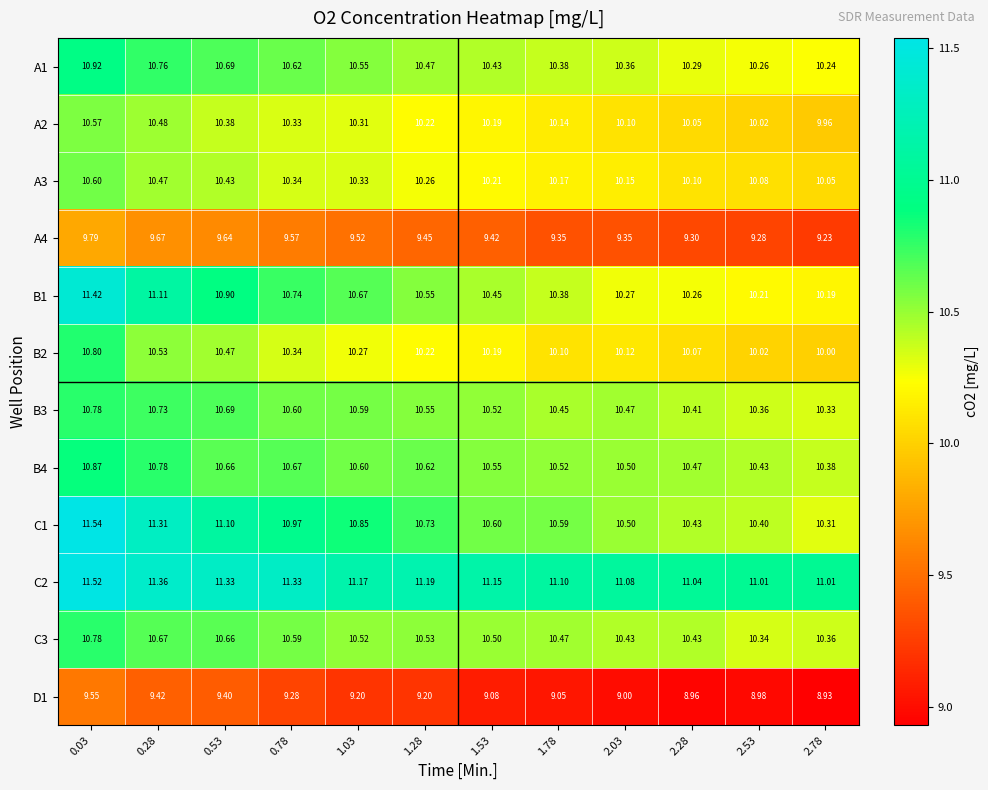

Reading right to left, transcribe all the data shown in this chart.

A1: 2.78=10.2	2.53=10.3	2.28=10.3	2.03=10.4	1.78=10.4	1.53=10.4	1.28=10.5	1.03=10.6	0.78=10.6	0.53=10.7	0.28=10.8	0.03=10.9
A2: 2.78=10.0	2.53=10.0	2.28=10.1	2.03=10.1	1.78=10.1	1.53=10.2	1.28=10.2	1.03=10.3	0.78=10.3	0.53=10.4	0.28=10.5	0.03=10.6
A3: 2.78=10.1	2.53=10.1	2.28=10.1	2.03=10.2	1.78=10.2	1.53=10.2	1.28=10.3	1.03=10.3	0.78=10.3	0.53=10.4	0.28=10.5	0.03=10.6
A4: 2.78=9.2	2.53=9.3	2.28=9.3	2.03=9.3	1.78=9.3	1.53=9.4	1.28=9.4	1.03=9.5	0.78=9.6	0.53=9.6	0.28=9.7	0.03=9.8
B1: 2.78=10.2	2.53=10.2	2.28=10.3	2.03=10.3	1.78=10.4	1.53=10.4	1.28=10.6	1.03=10.7	0.78=10.7	0.53=10.9	0.28=11.1	0.03=11.4
B2: 2.78=10.0	2.53=10.0	2.28=10.1	2.03=10.1	1.78=10.1	1.53=10.2	1.28=10.2	1.03=10.3	0.78=10.3	0.53=10.5	0.28=10.5	0.03=10.8
B3: 2.78=10.3	2.53=10.4	2.28=10.4	2.03=10.5	1.78=10.4	1.53=10.5	1.28=10.6	1.03=10.6	0.78=10.6	0.53=10.7	0.28=10.7	0.03=10.8
B4: 2.78=10.4	2.53=10.4	2.28=10.5	2.03=10.5	1.78=10.5	1.53=10.6	1.28=10.6	1.03=10.6	0.78=10.7	0.53=10.7	0.28=10.8	0.03=10.9
C1: 2.78=10.3	2.53=10.4	2.28=10.4	2.03=10.5	1.78=10.6	1.53=10.6	1.28=10.7	1.03=10.8	0.78=11.0	0.53=11.1	0.28=11.3	0.03=11.5
C2: 2.78=11.0	2.53=11.0	2.28=11.0	2.03=11.1	1.78=11.1	1.53=11.2	1.28=11.2	1.03=11.2	0.78=11.3	0.53=11.3	0.28=11.4	0.03=11.5
C3: 2.78=10.4	2.53=10.3	2.28=10.4	2.03=10.4	1.78=10.5	1.53=10.5	1.28=10.5	1.03=10.5	0.78=10.6	0.53=10.7	0.28=10.7	0.03=10.8
D1: 2.78=8.9	2.53=9.0	2.28=9.0	2.03=9.0	1.78=9.1	1.53=9.1	1.28=9.2	1.03=9.2	0.78=9.3	0.53=9.4	0.28=9.4	0.03=9.6